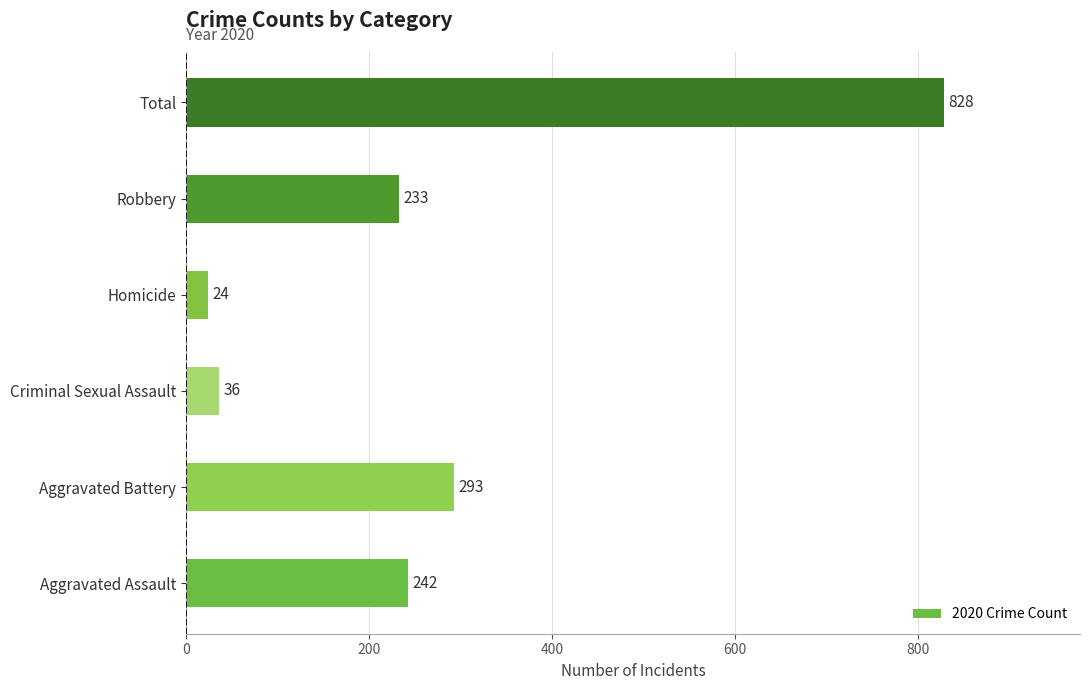

List the labels in order of value, smallest first.

Homicide, Criminal Sexual Assault, Robbery, Aggravated Assault, Aggravated Battery, Total